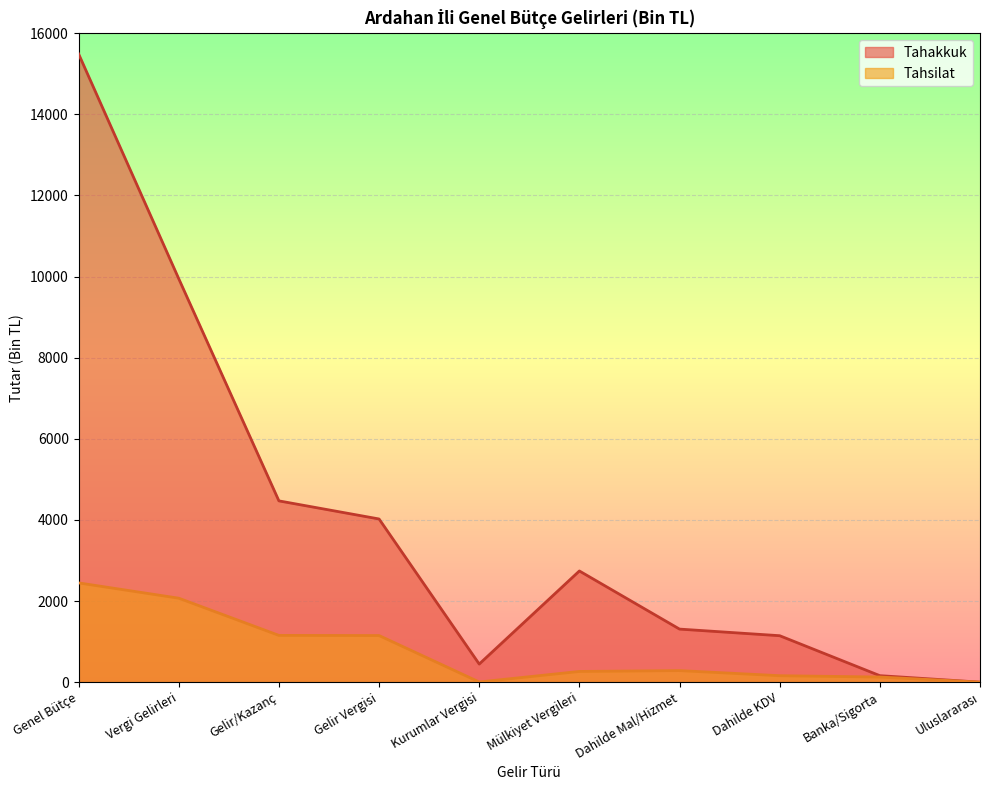

True or false: Tahakkuk has a value of 691 at Kurumlar Vergisi.

False